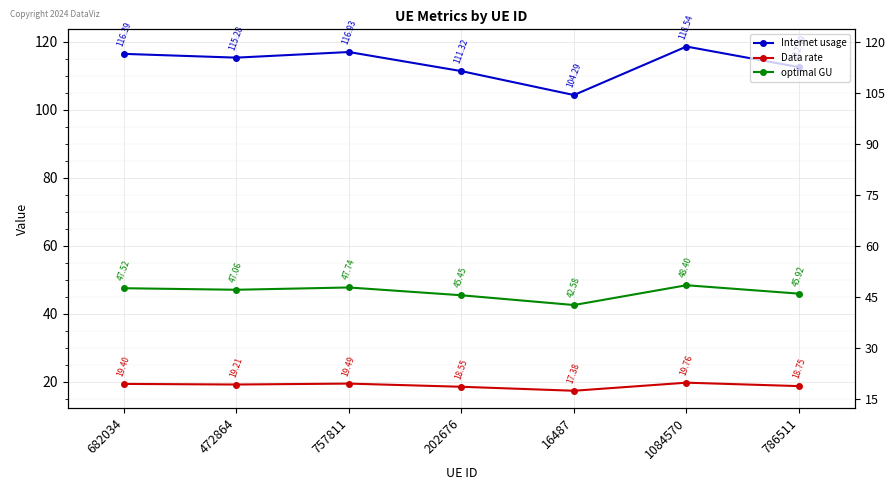

Where is Data rate nearest to the value 18?

202676